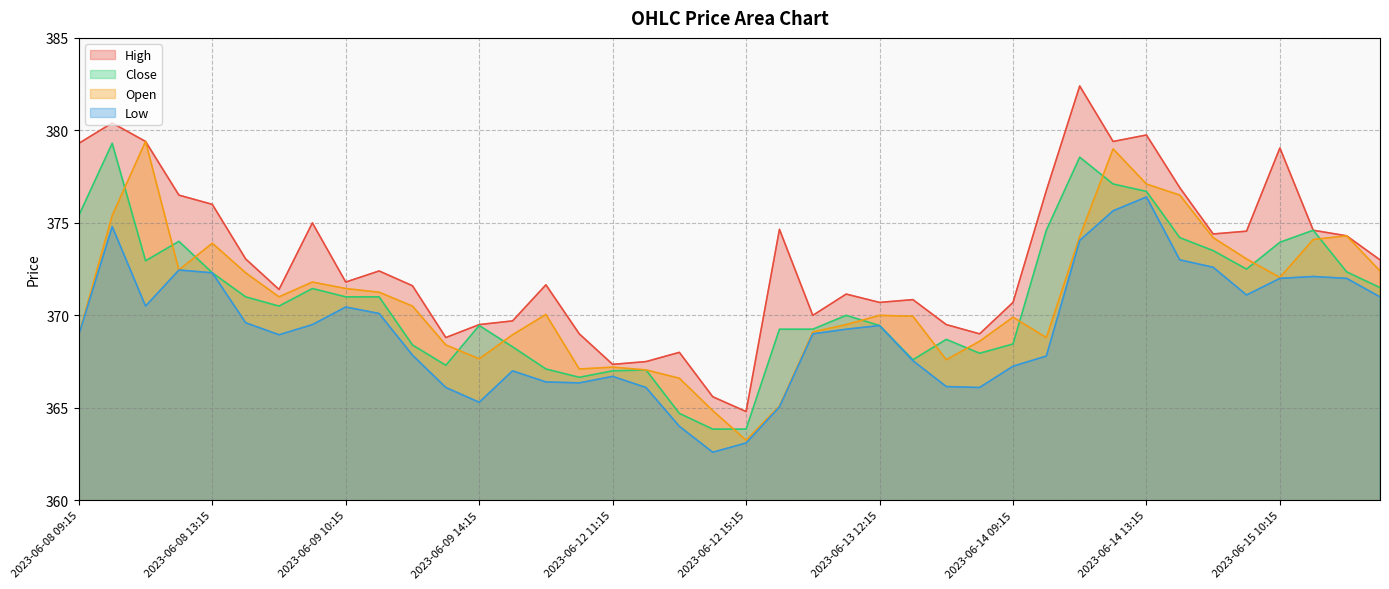

Does the chart have visible grid lines?

Yes